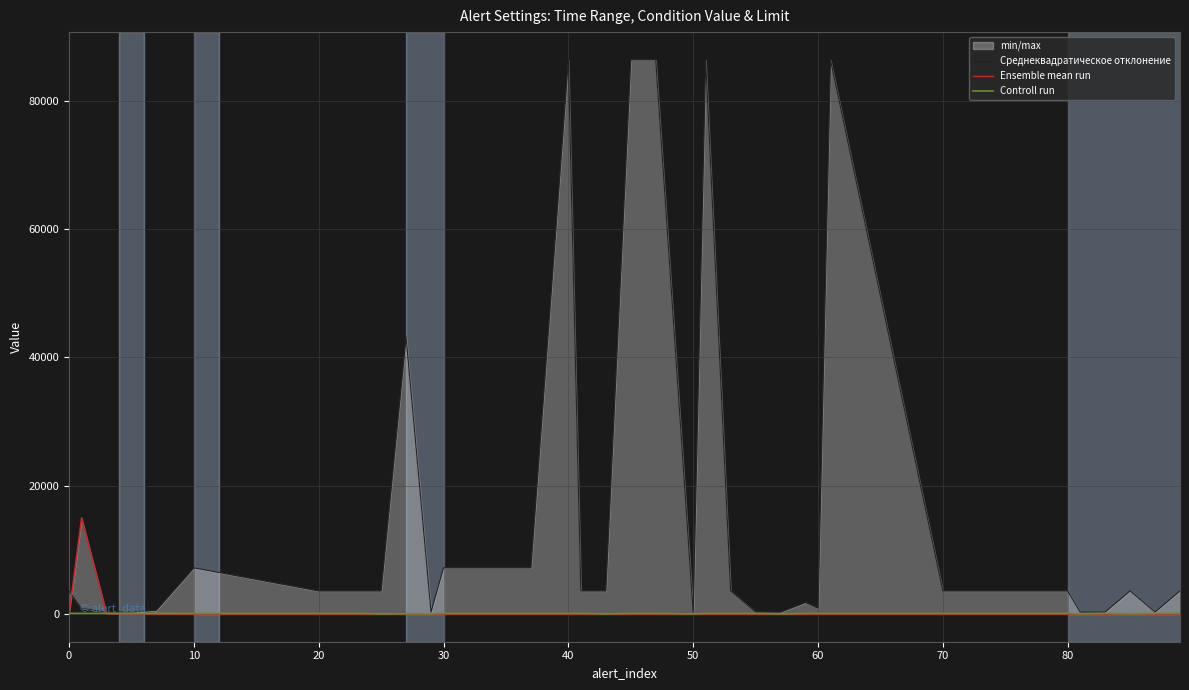

True or false: Ensemble mean run has a value of -7322 at 16.

False